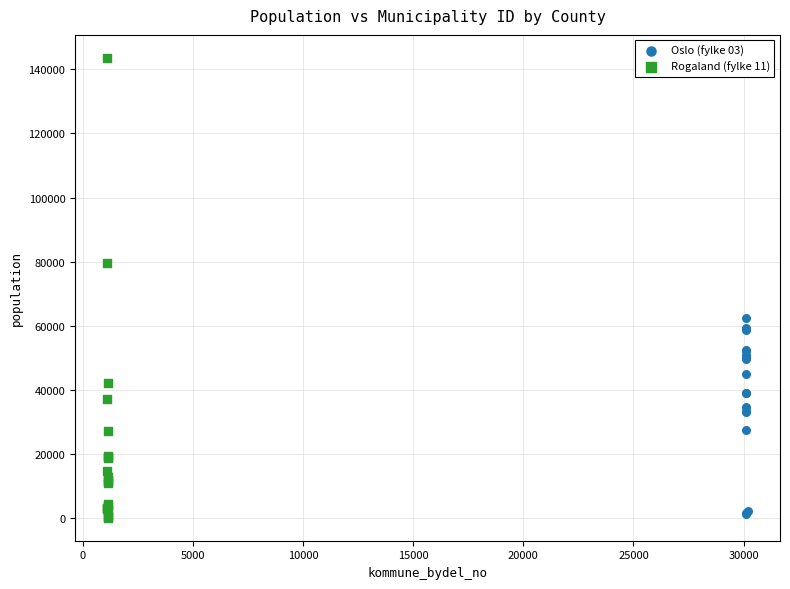

What are all the series names shown in the legend?

Oslo (fylke 03), Rogaland (fylke 11)